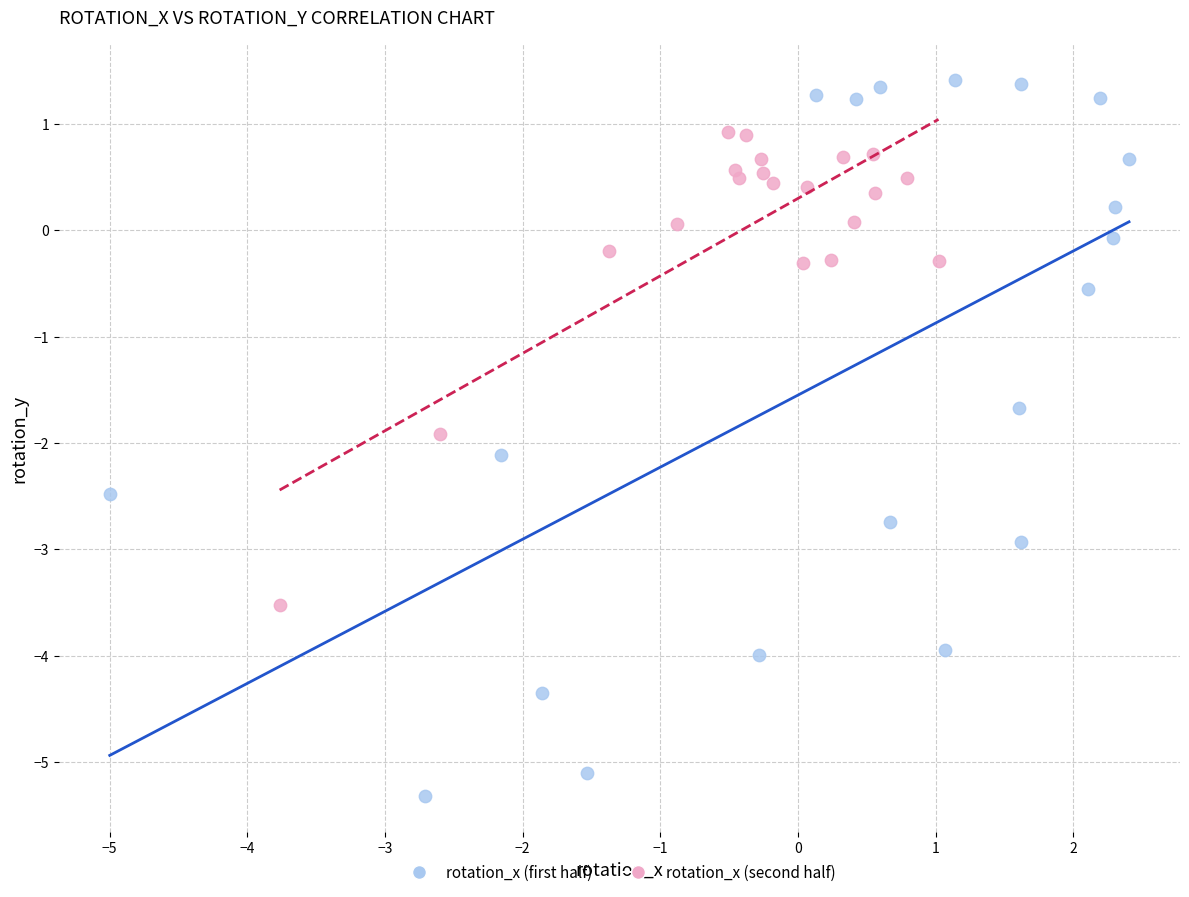

Which series has the largest Y range (max minus min)?

rotation_x (first half)